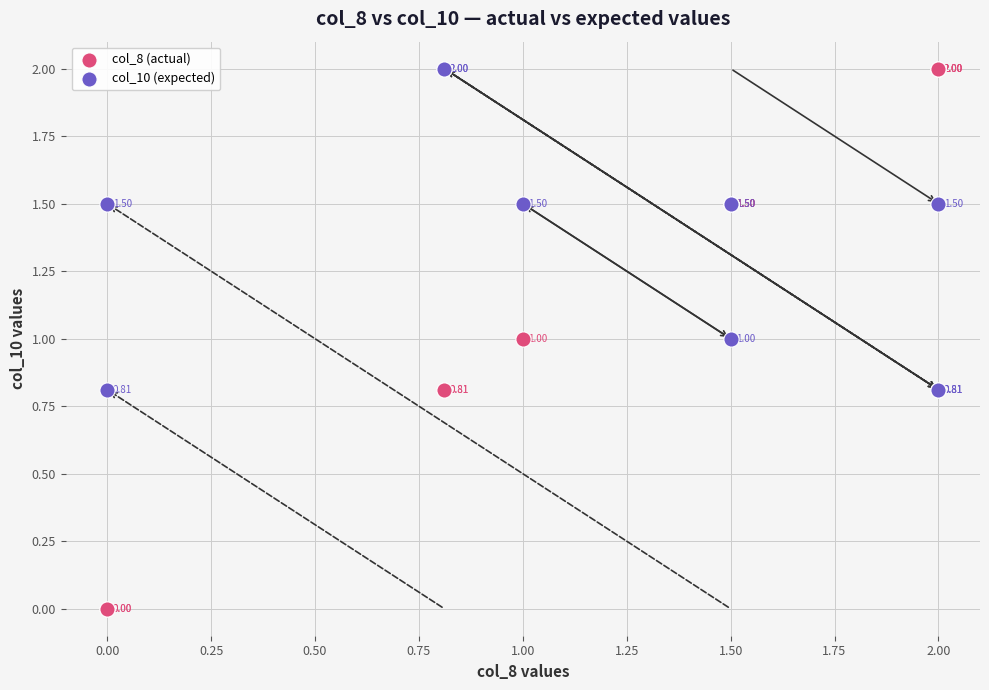

What is the X range (max minus min) for the scatter plot?

2.0